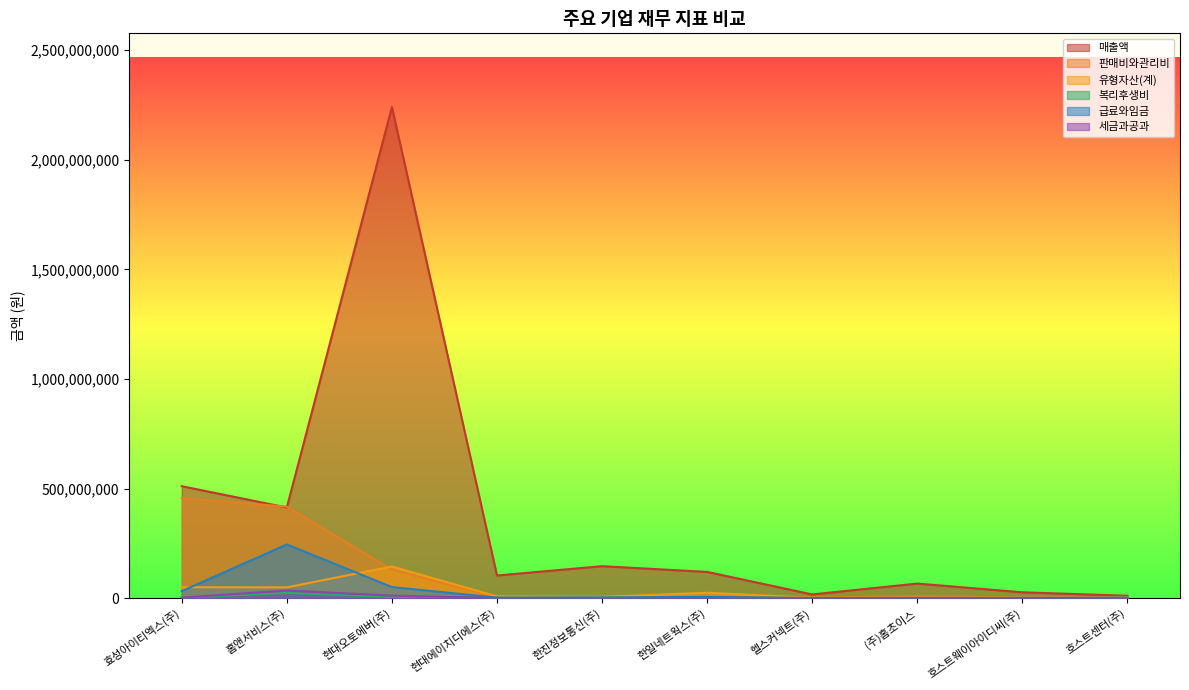

In 급료와임금, how many points are lower than both neighbors (excluding endpoints)?

2